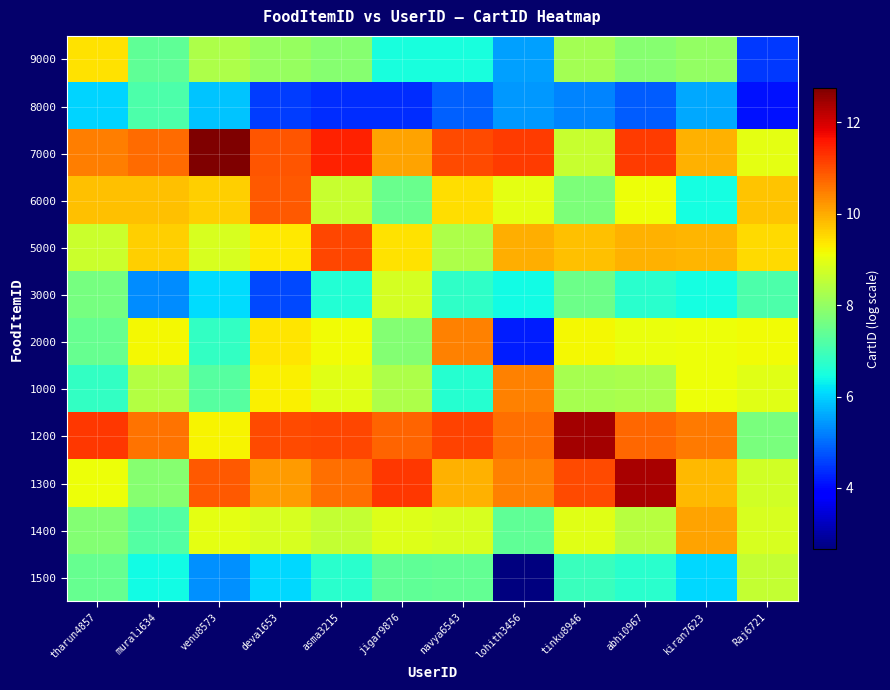

What is the spread (max minus min) of values at Raj6721?

5.6